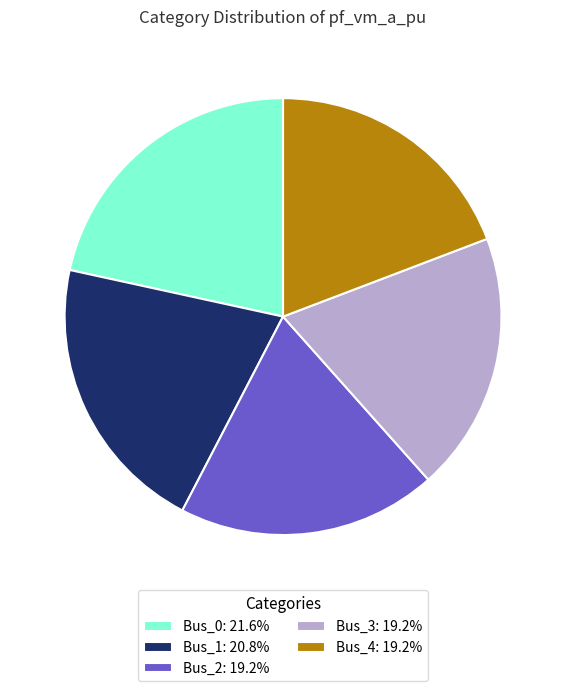

Do Bus_2: 19.2% and Bus_3: 19.2% together represent more than half of the pie?

No